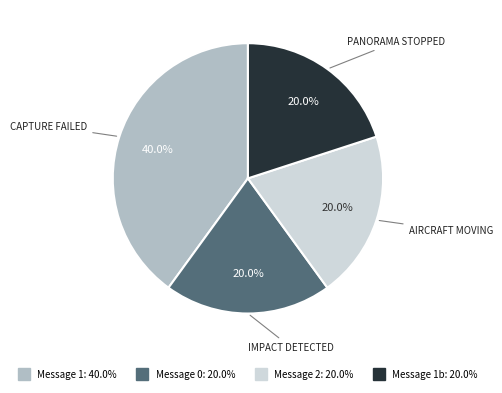

Count the number of slices in the pie.

4